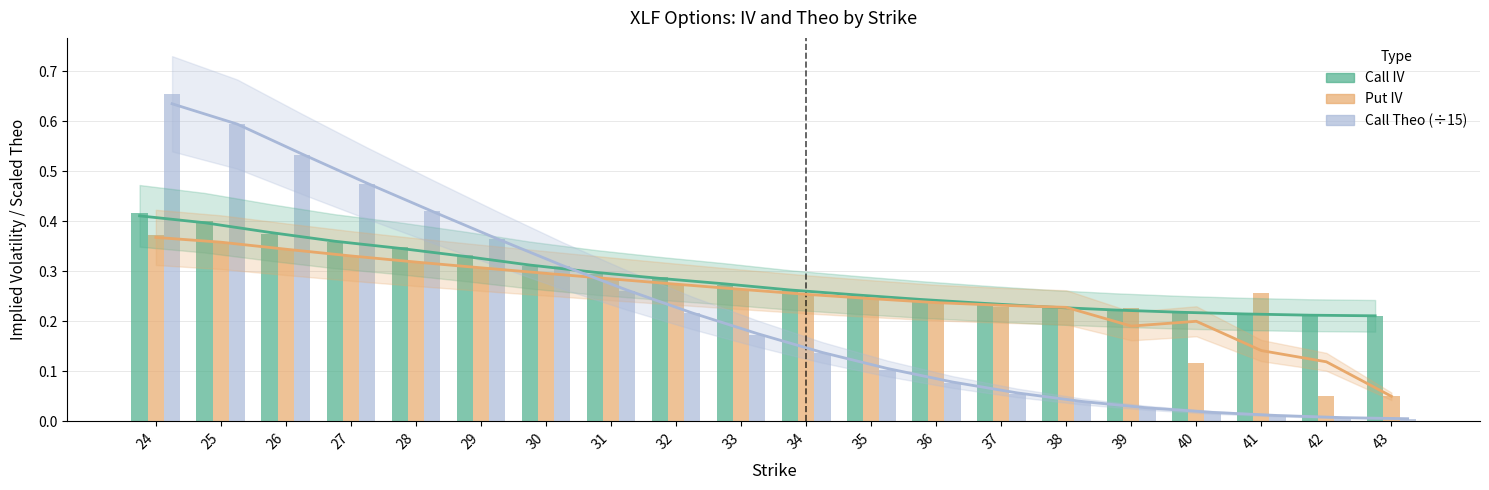

Count the number of data series in this chart.

3